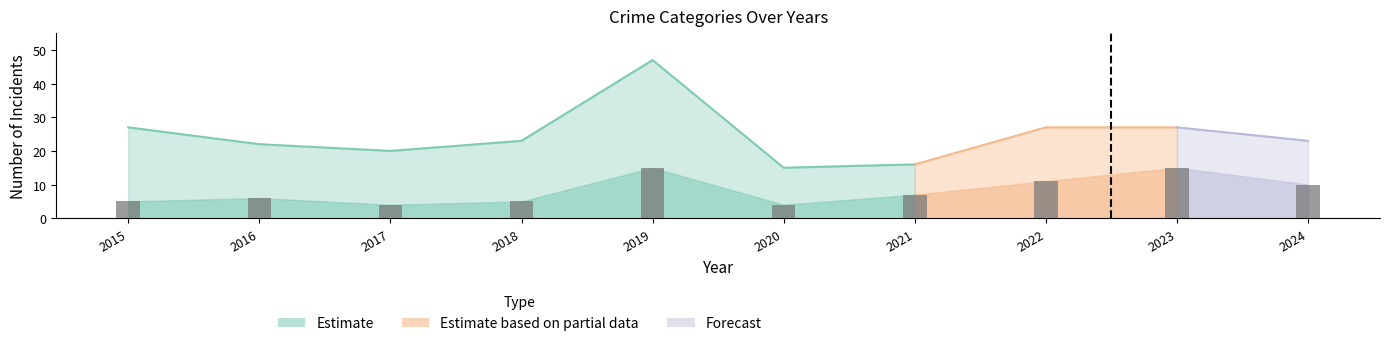

What is the sum of all values?

82